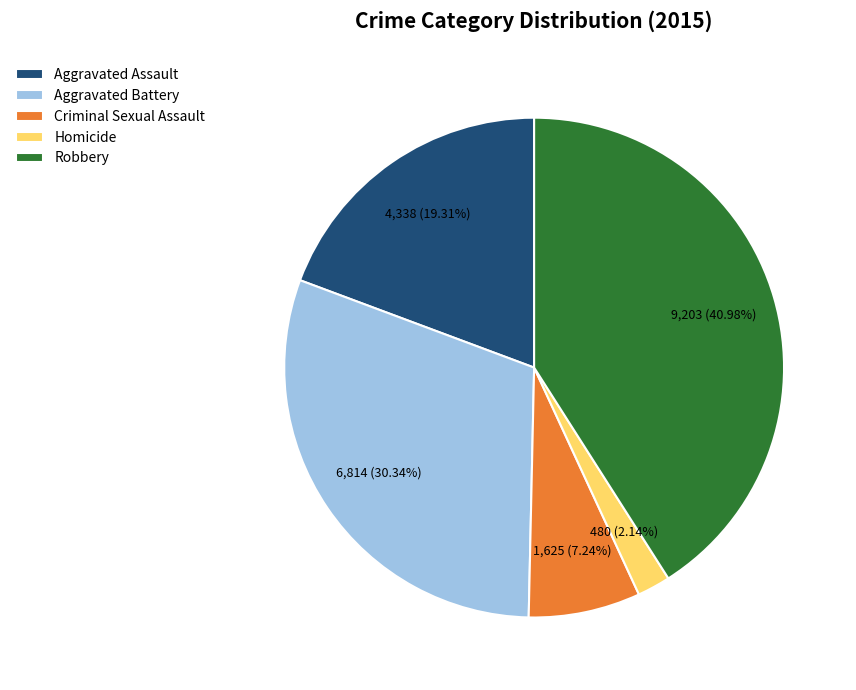

Does Robbery represent more than half of the total?

No